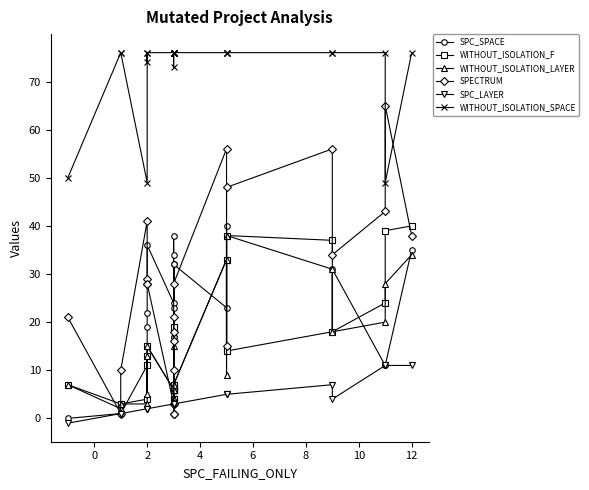

Does the chart have visible grid lines?

No